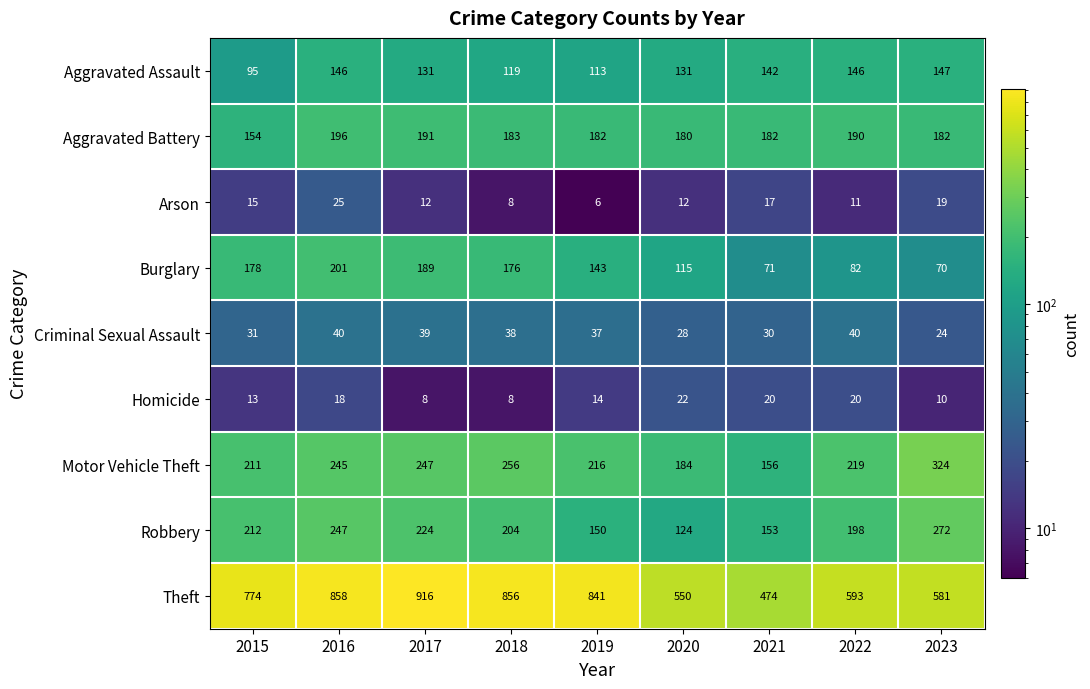

The value of Motor Vehicle Theft at 2016 is 145. True or false?

False